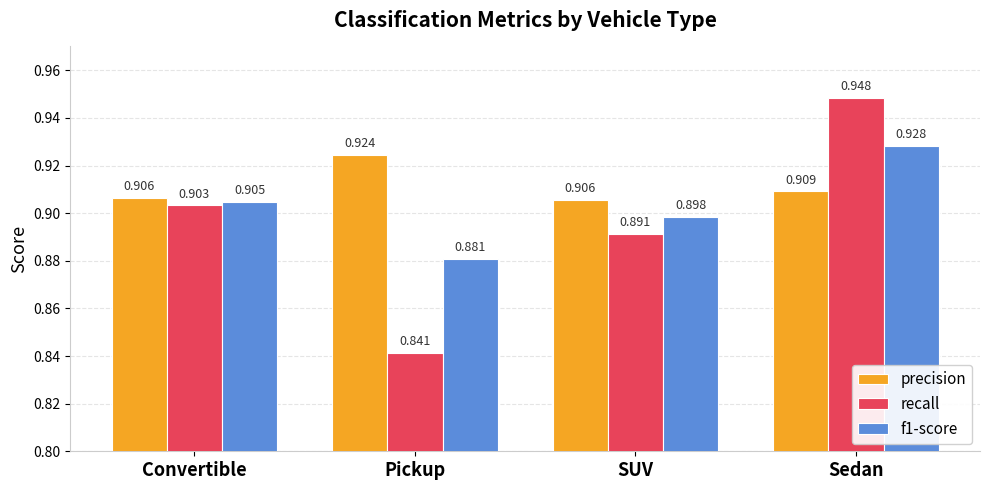

Which series has the widest spread of values?

recall